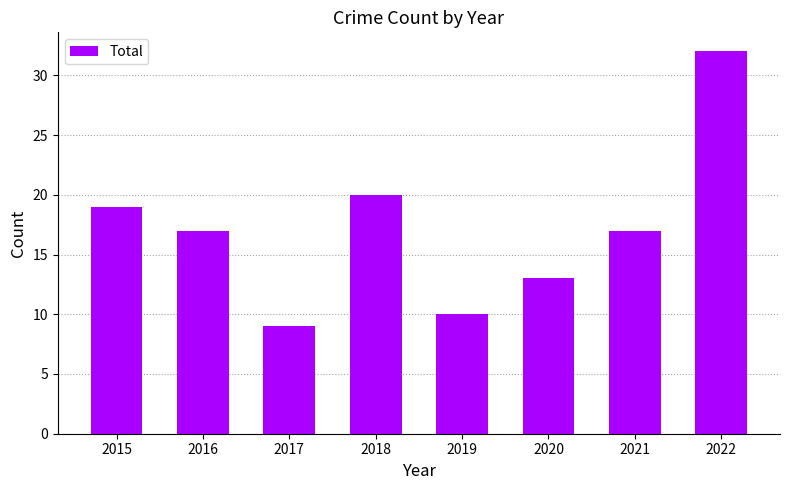

Is it true that the value at 2019 is 10?

True